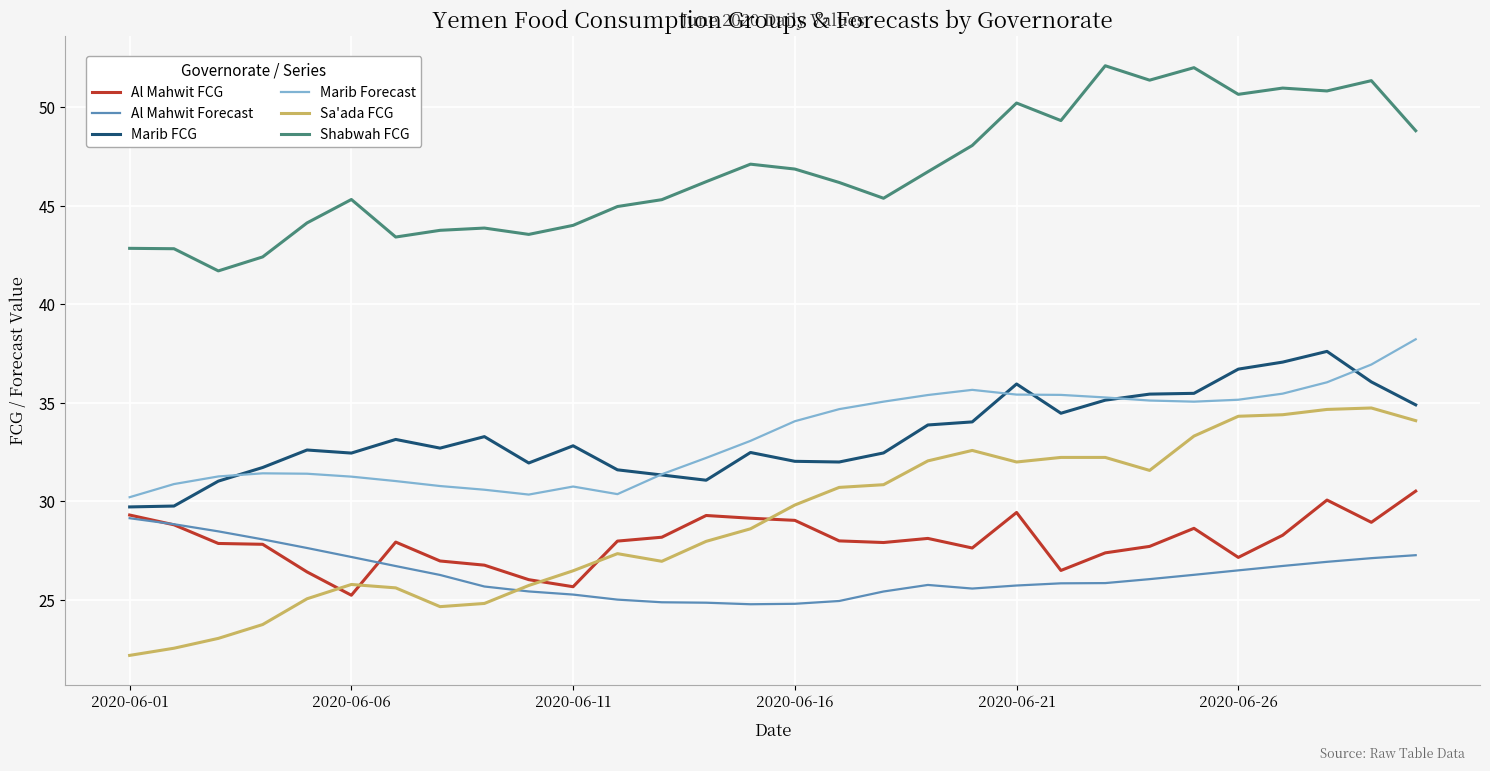

How many series are shown in this chart?

6